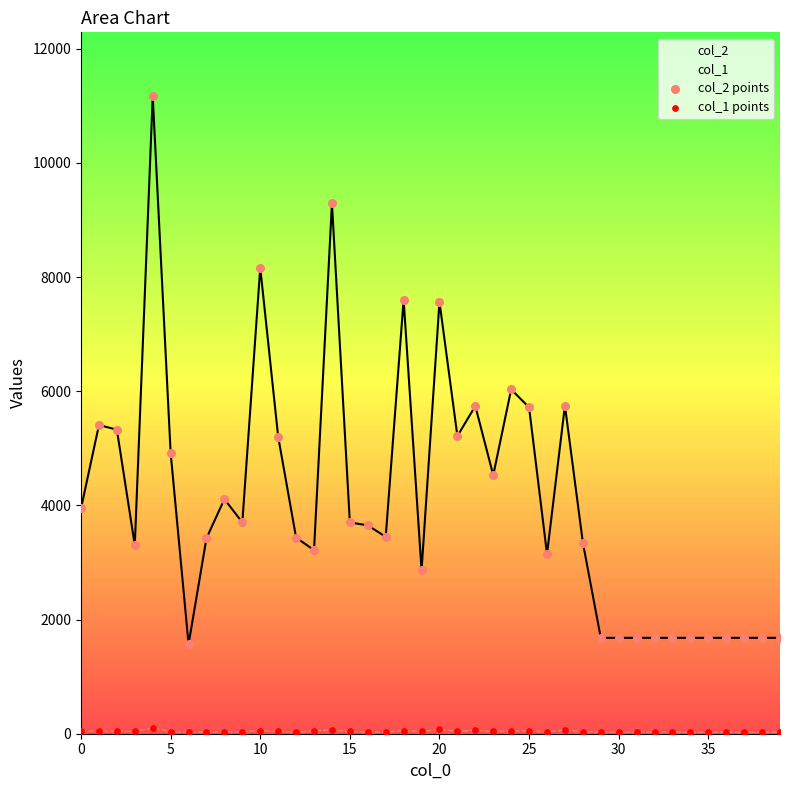

Which series has the largest total across all categories?

col_2